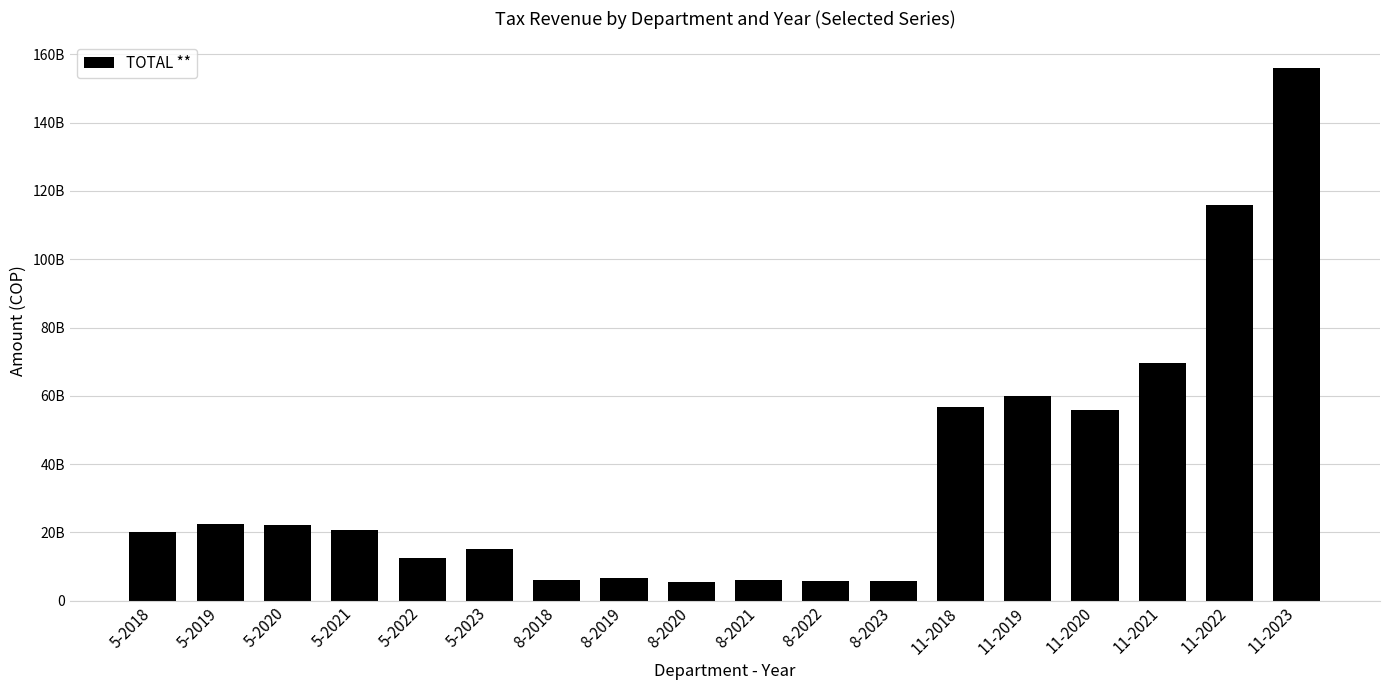

What is the label of the 17th bar from the left?

11-2022